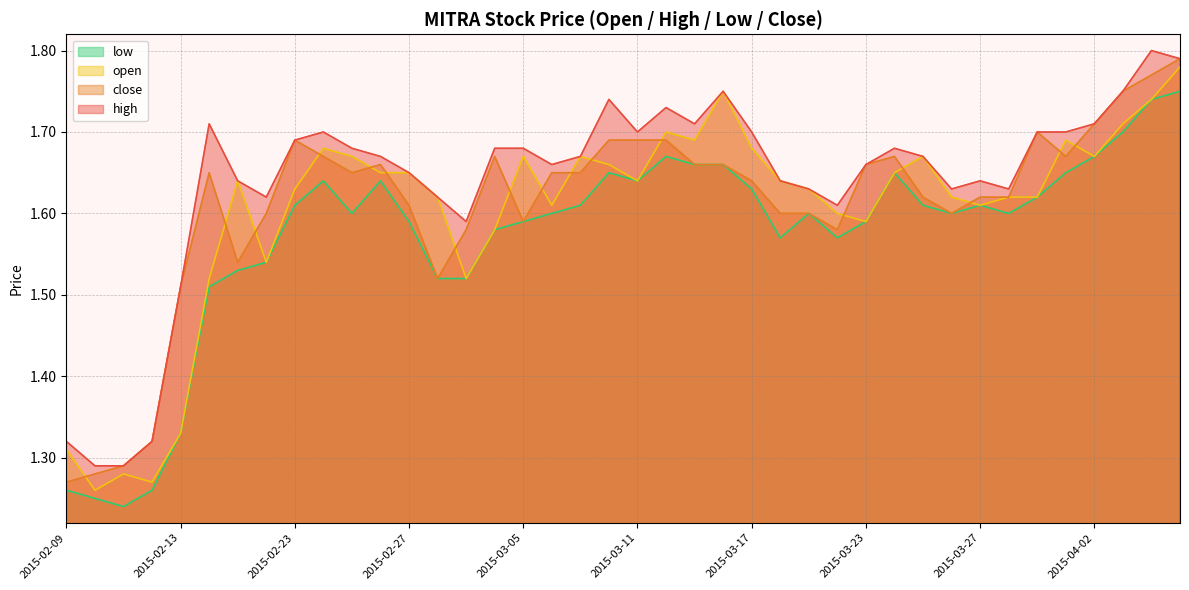

How many distinct data groups are displayed?

4